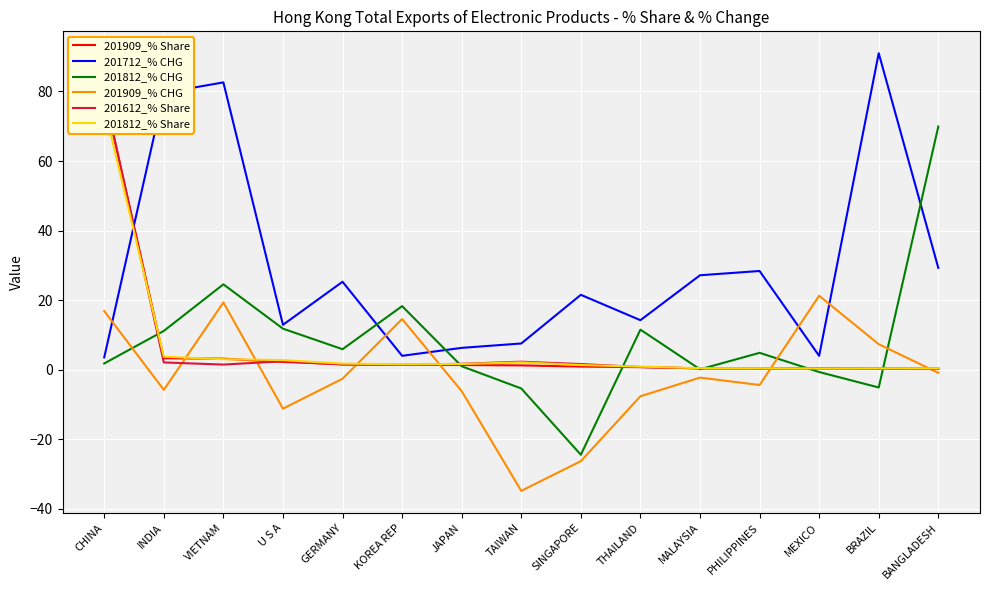

At which category is the sum across all series the highest?

CHINA